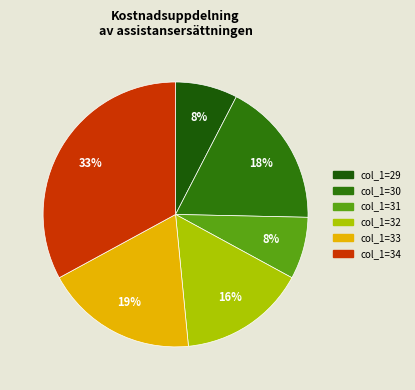

To the nearest percent, what is the average slice percentage?

17%